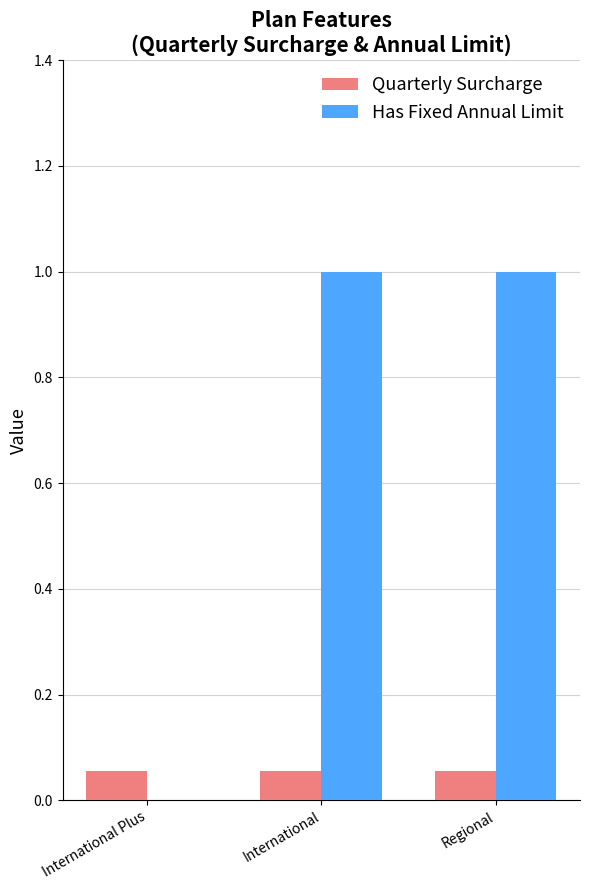

What is the sum of all Has Fixed Annual Limit values?

2.0